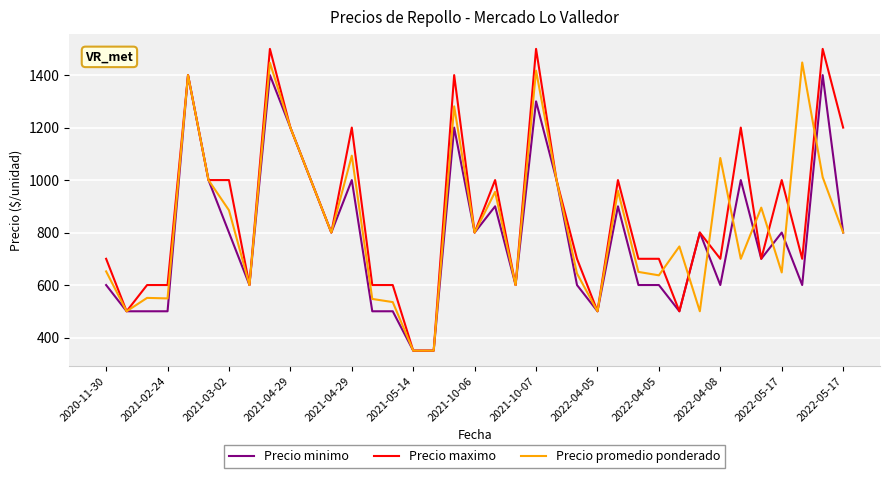

What is the greatest value displayed?

1500